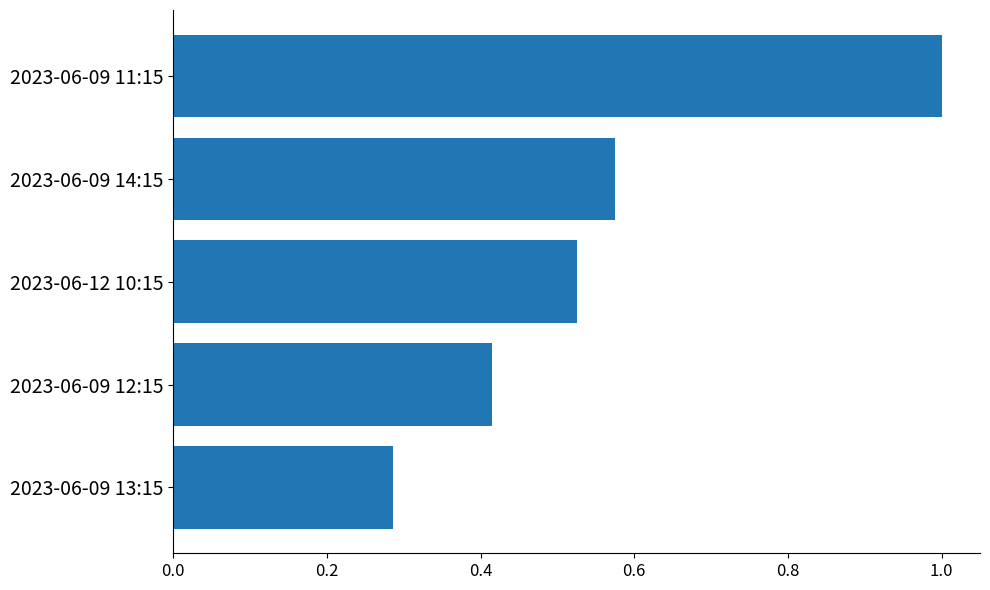

Which has a higher value, 2023-06-09 11:15 or 2023-06-09 14:15?

2023-06-09 11:15